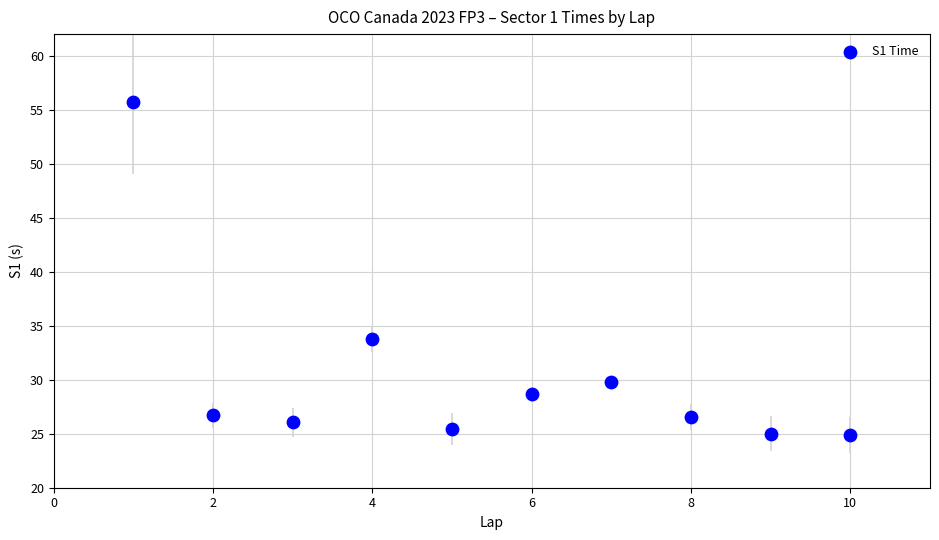

What Y value in the scatter plot is closest to 40?

33.8